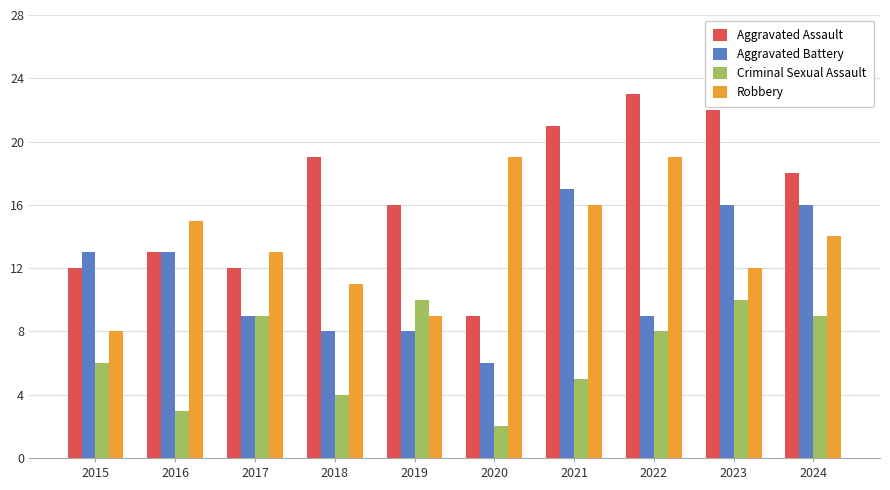

What is the maximum value for Criminal Sexual Assault?

10